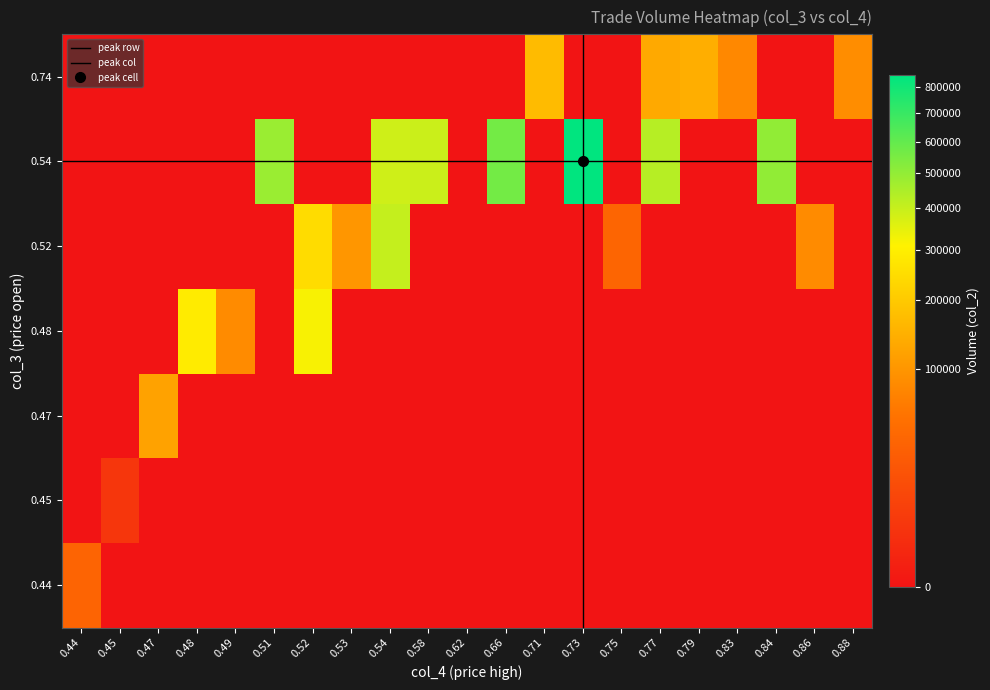

What is the difference between the highest and lowest values at 0.48?

289670